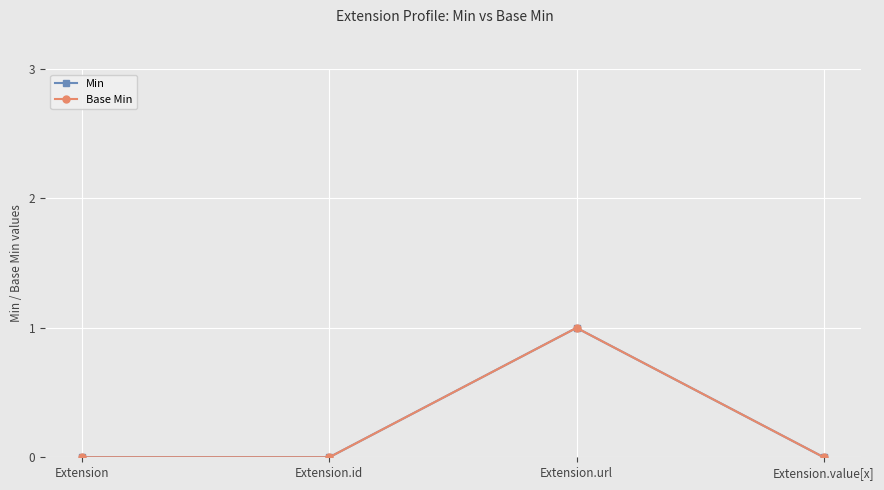

Reading left to right, transcribe all the data shown in this chart.

Min: Extension=0	Extension.id=0	Extension.url=1	Extension.value[x]=0
Base Min: Extension=0	Extension.id=0	Extension.url=1	Extension.value[x]=0